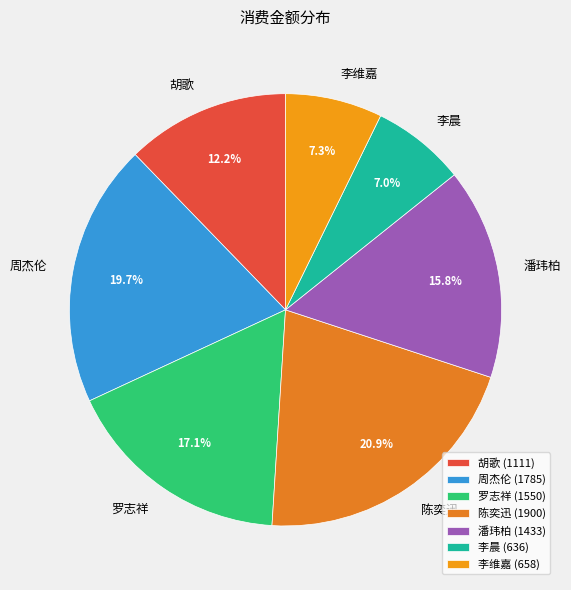

Does any single category account for the majority?

No